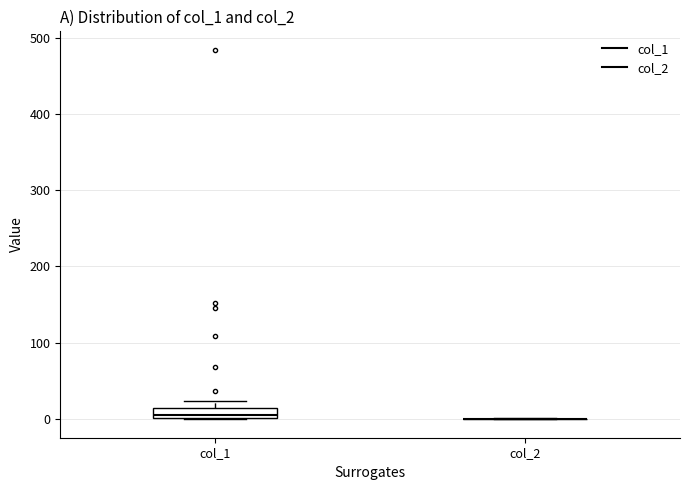

Comparing the boxes themselves (not the whiskers), which one is the tallest?

col_1